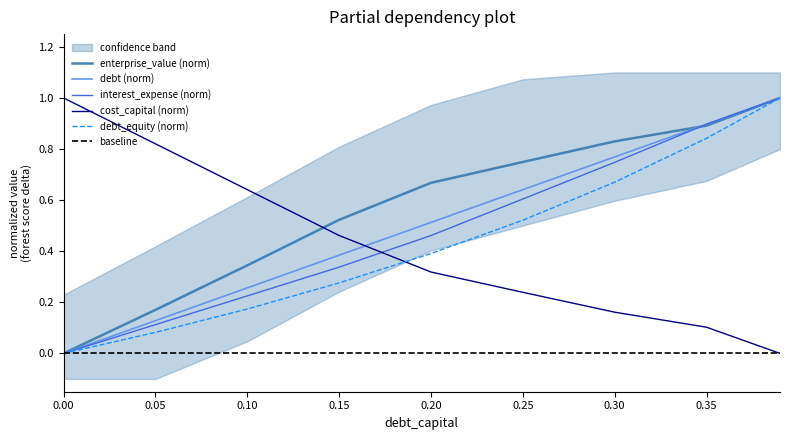

True or false: enterprise_value and interest_expense cross at least once.

False